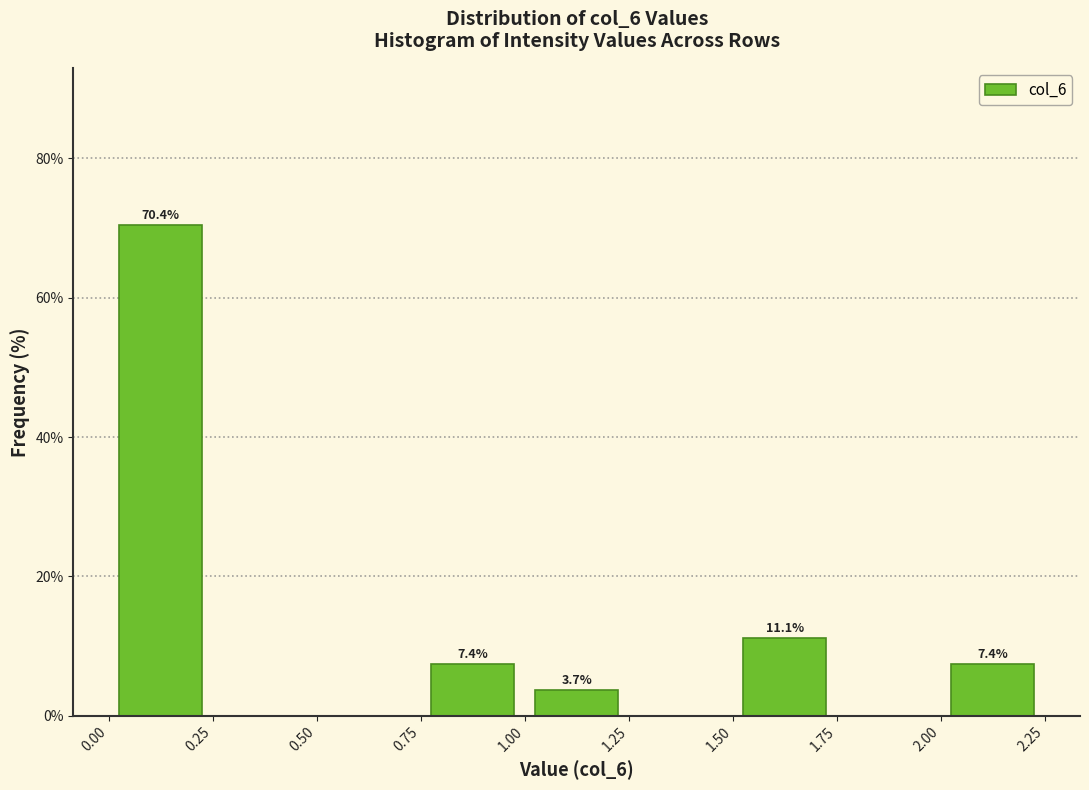

Over which range of the x-axis is the bar tallest?

0.00 to 0.25